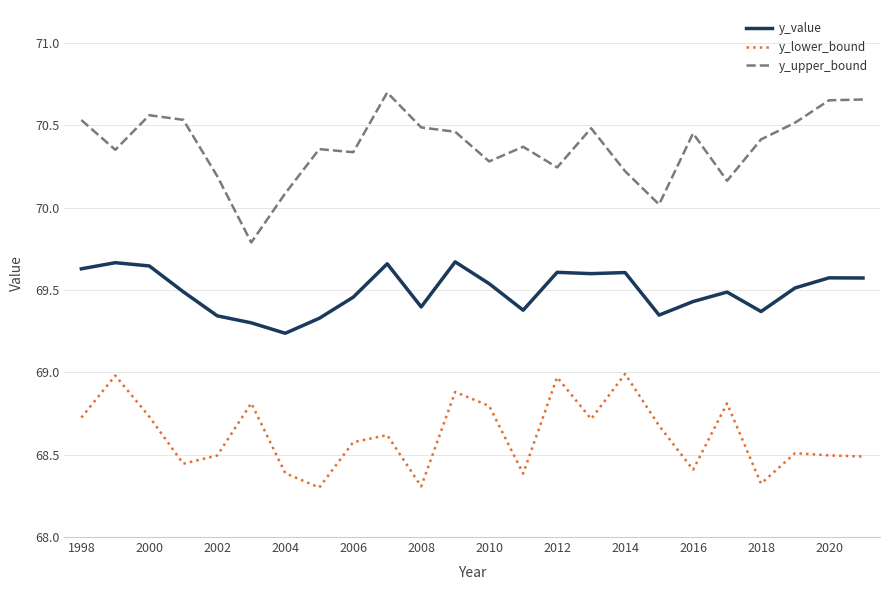

Count the number of data series in this chart.

3